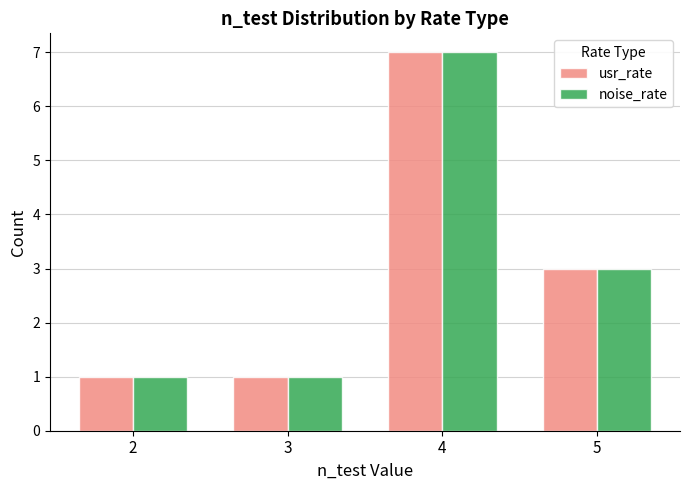

Reading left to right, what are all the values shown in this chart?

usr_rate: 1	1	7	3
noise_rate: 1	1	7	3